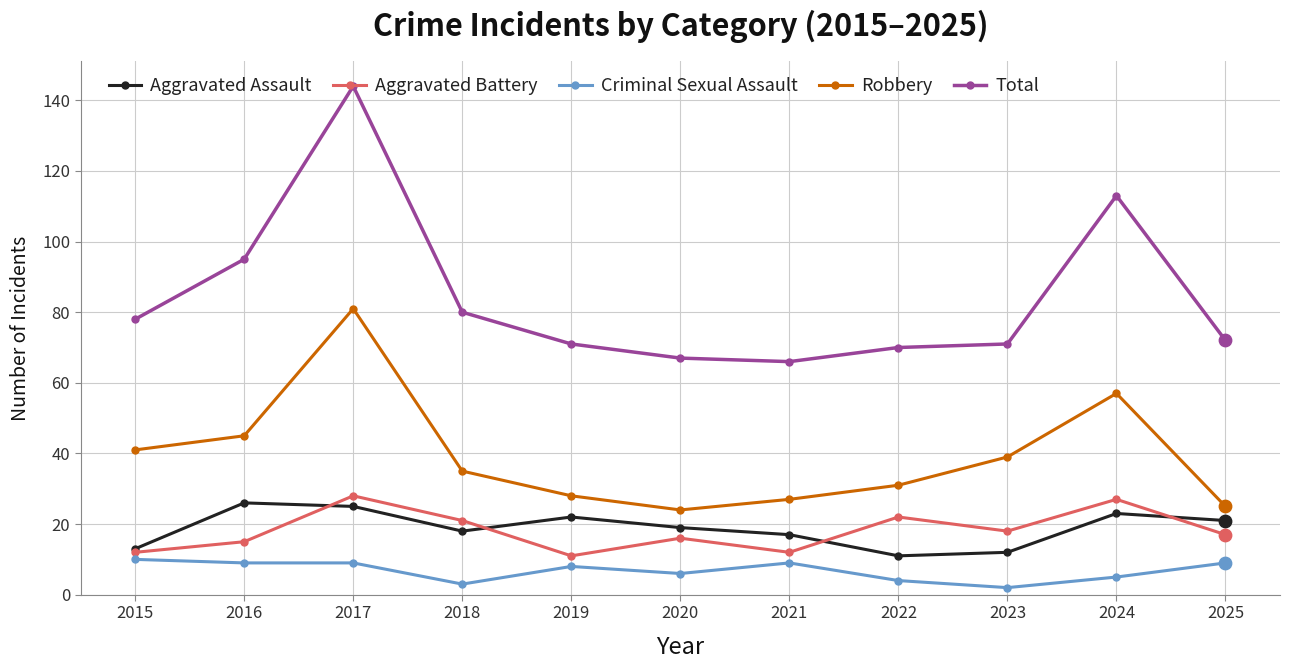

Is the value of Robbery at 2021 greater than the value of Aggravated Assault at 2025?

Yes